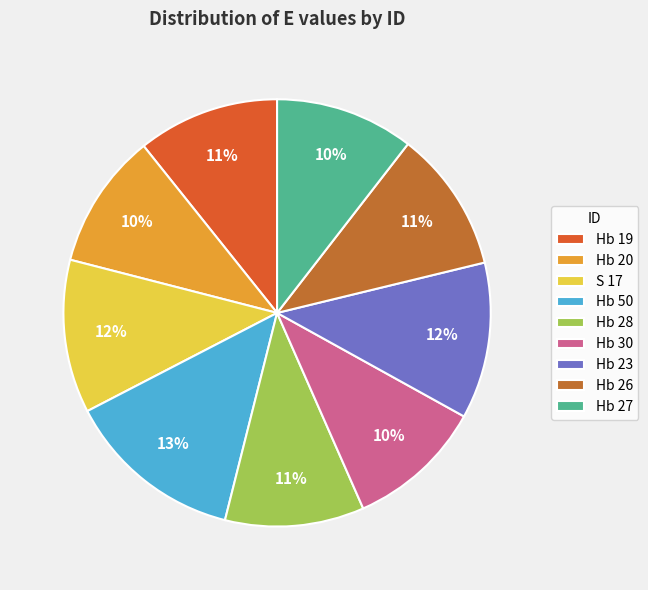

Is there any slice that represents more than half of the pie?

No